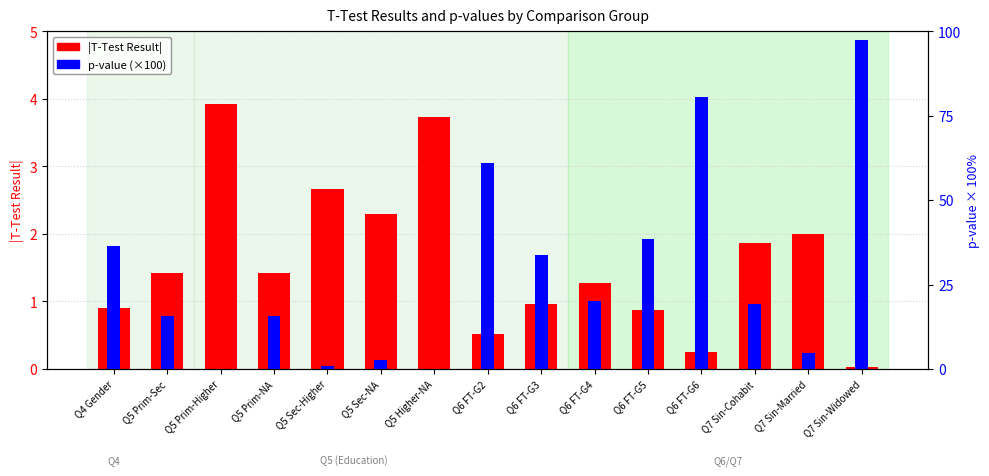

What is the value of the p-value (% scale) bar at the 4th from the left?

15.7